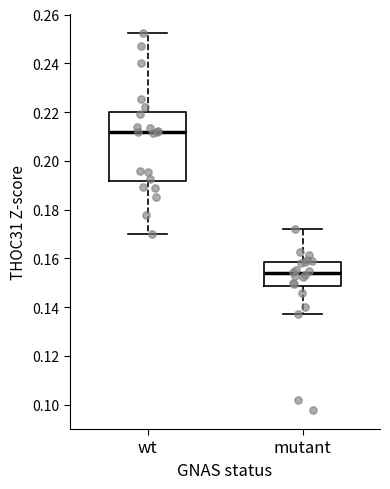

Reading left to right, transcribe this box plot: for each box, give where its median line is, the range the box spans, and where its two whiskers end, as read against the y-axis. The values are not printed on the chart, so give them approximately, as read against the axis.

wt: median 0.212, box 0.192 to 0.220, whiskers 0.170 to 0.252
mutant: median 0.154, box 0.148 to 0.158, whiskers 0.138 to 0.172